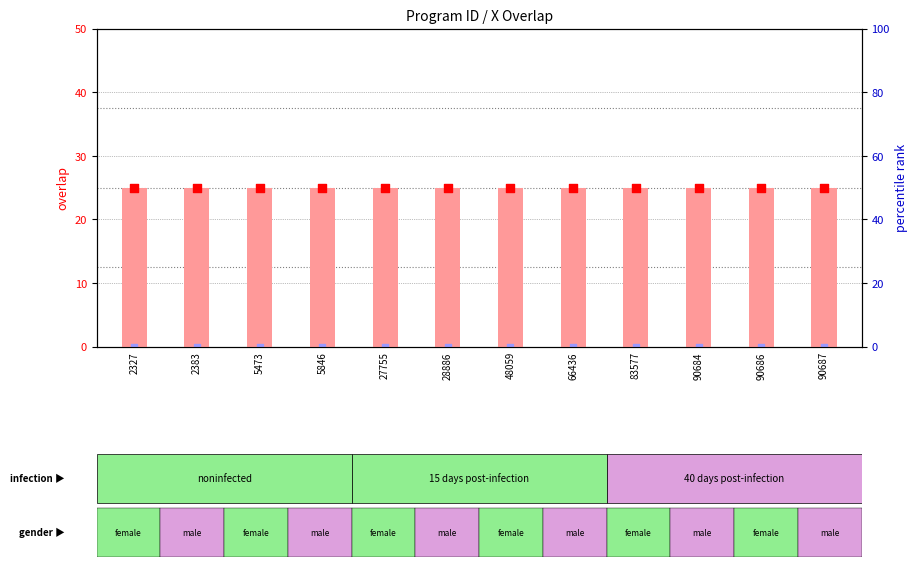

Which series has the largest total across all categories?

overlap value